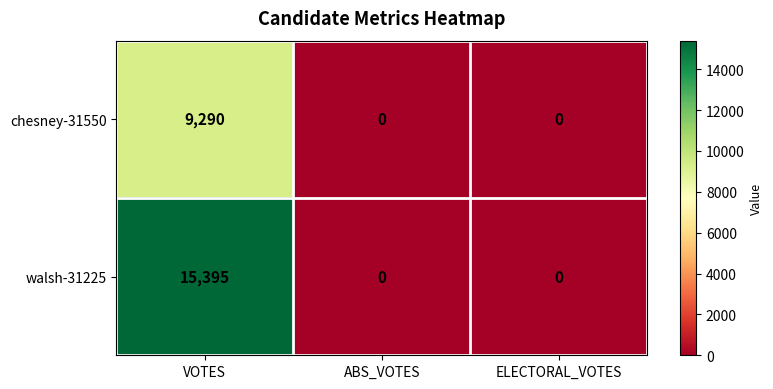

Which series has the largest range (max minus min)?

walsh-31225